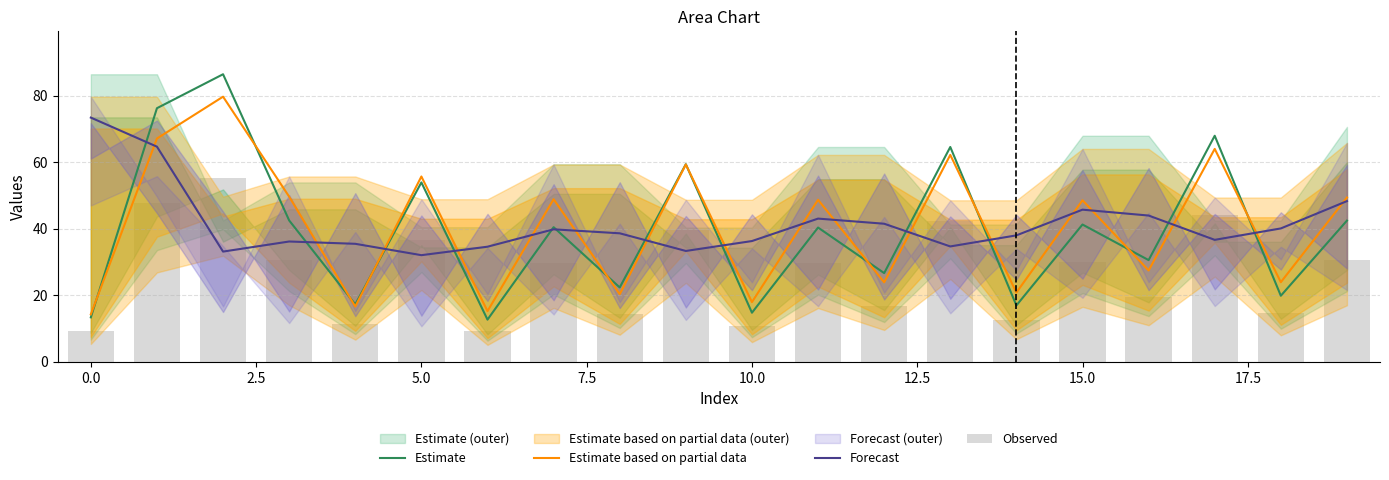

Rank the series by their maximum value, from lowest to highest.

Observed, Forecast, Estimate based on partial data, Estimate